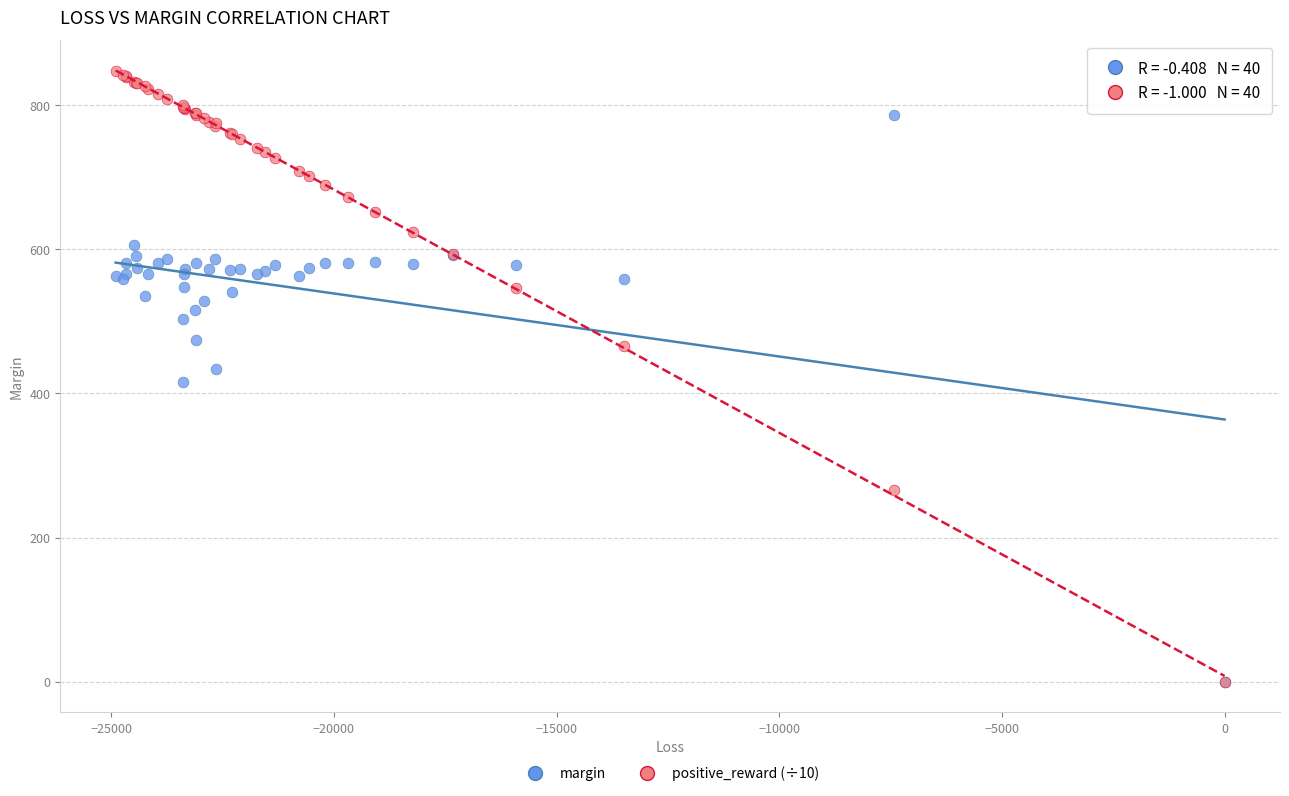

Which series contains the highest Y value?

positive_reward (÷10)